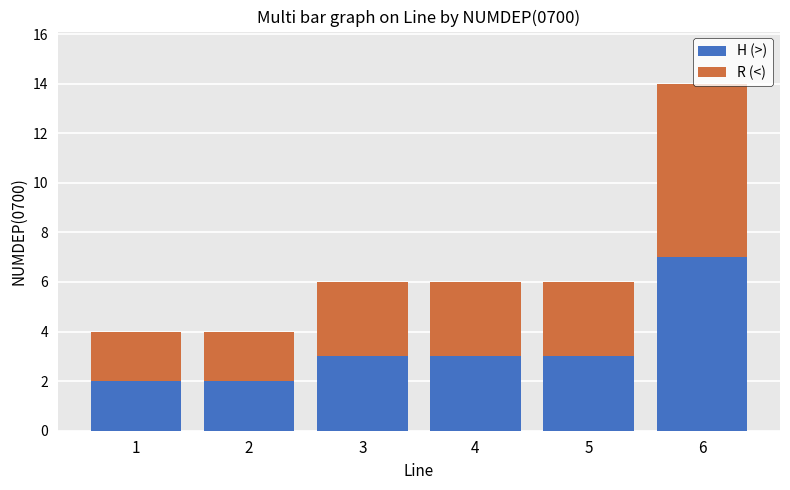

Count the H (>) values in the range 2 to 3.

5